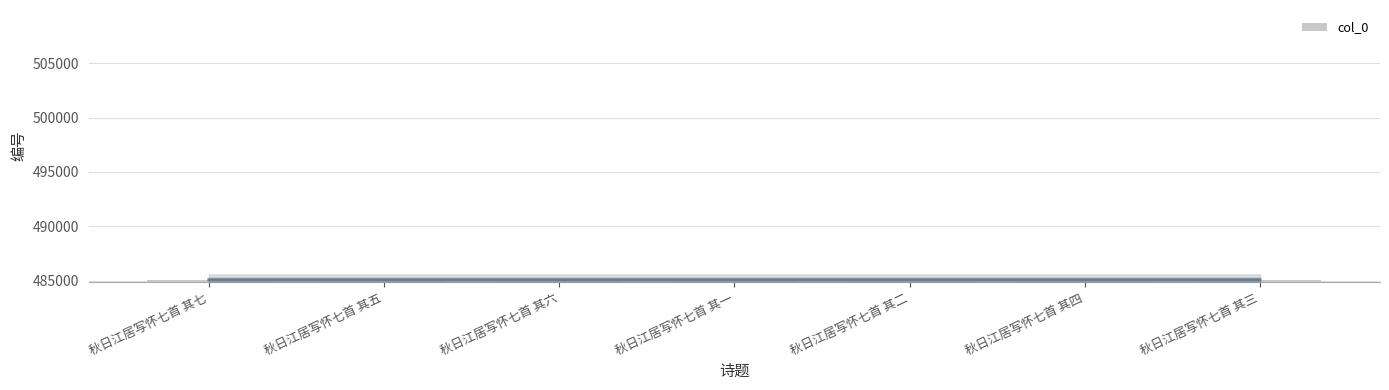

The value at 秋日江居写怀七首 其五 is 190935. True or false?

False